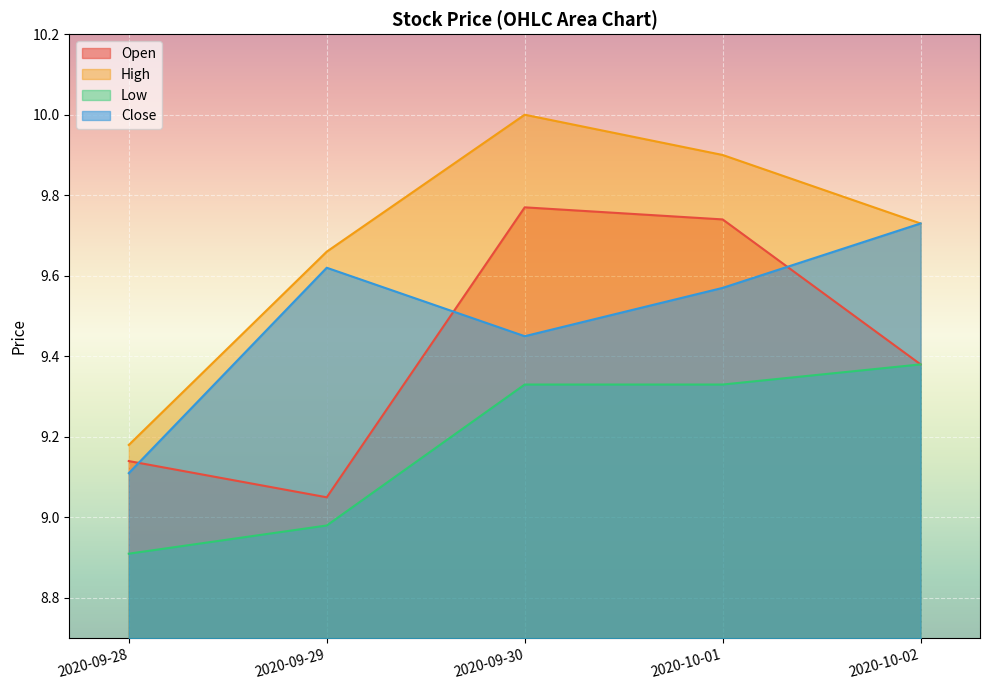

What are all the series names shown in the legend?

Open, High, Low, Close